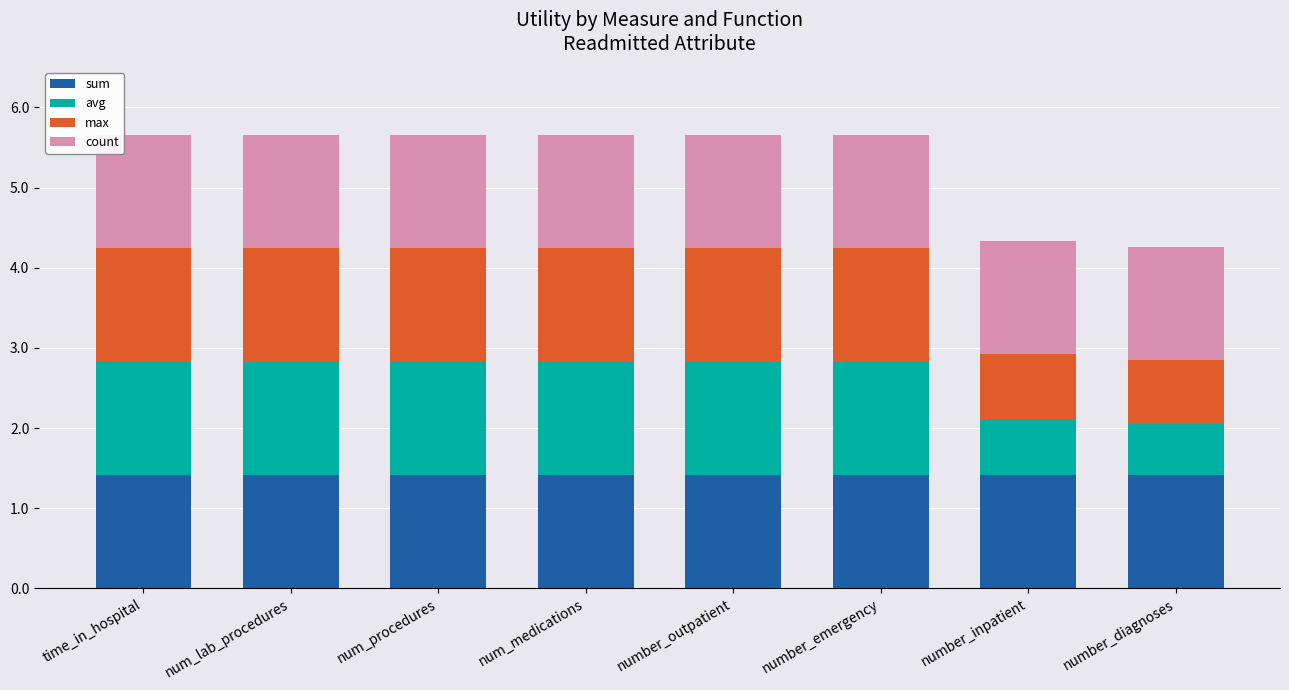

The sum series shows 1.4 at number_outpatient. True or false?

True